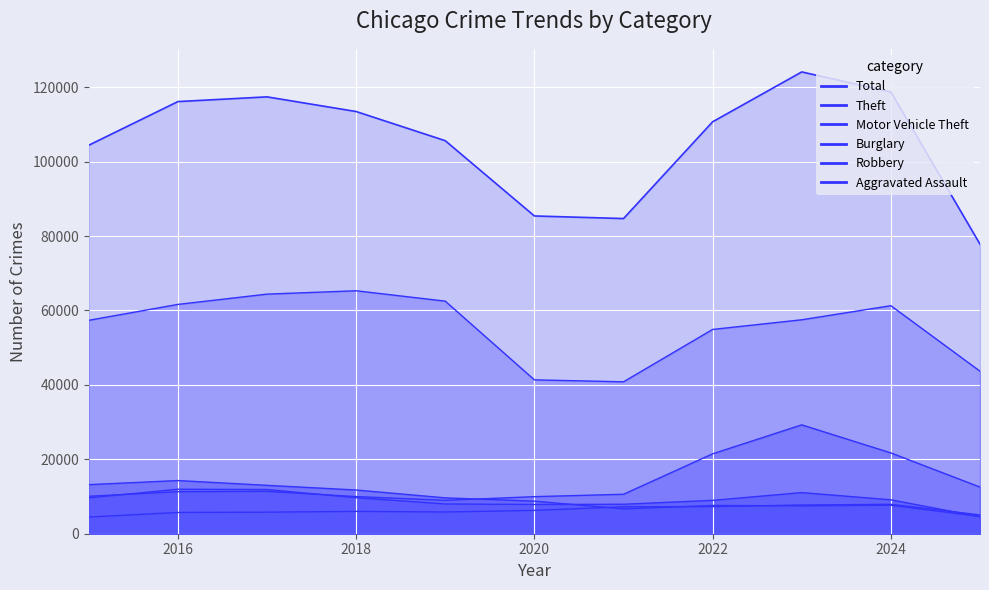

What is the difference between the second highest and second lowest values in the Robbery series?

4026